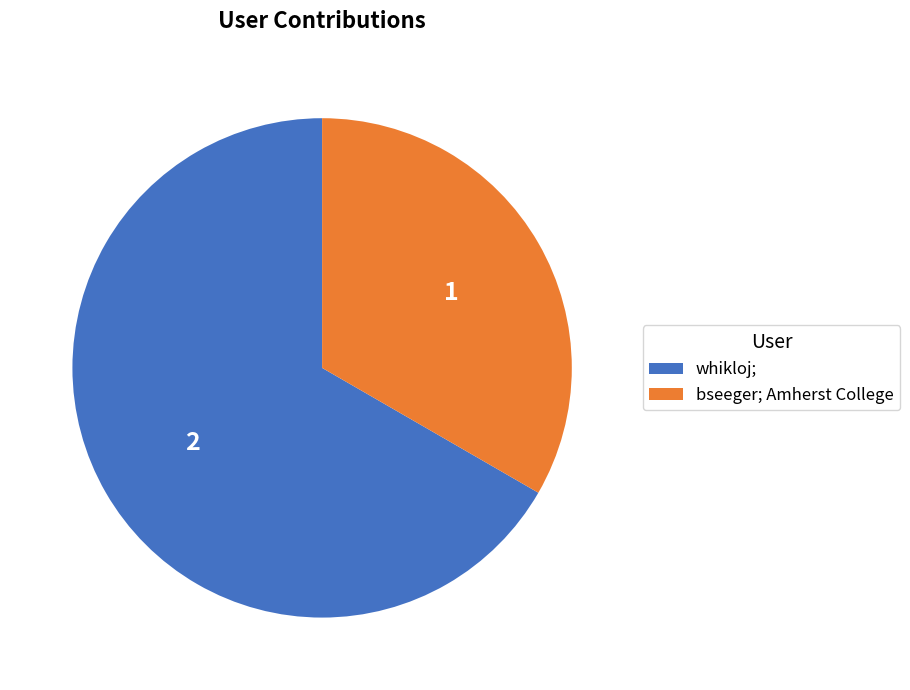

Count the number of slices in the pie.

2